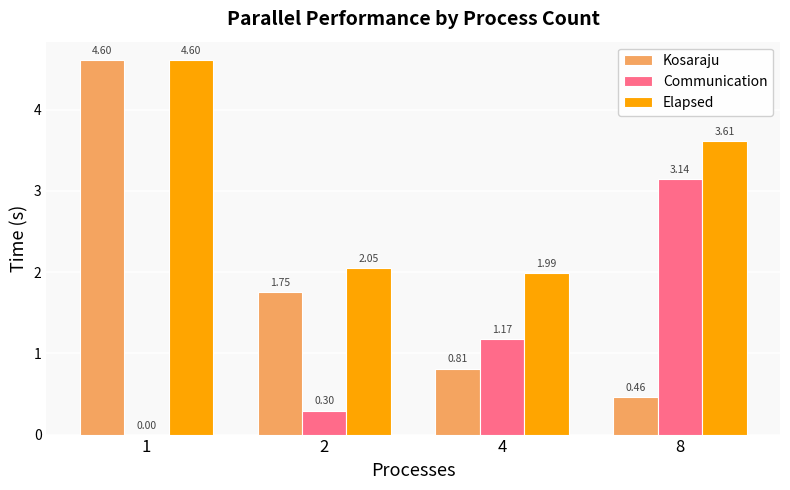

What is the sum of all Kosaraju values?

7.6